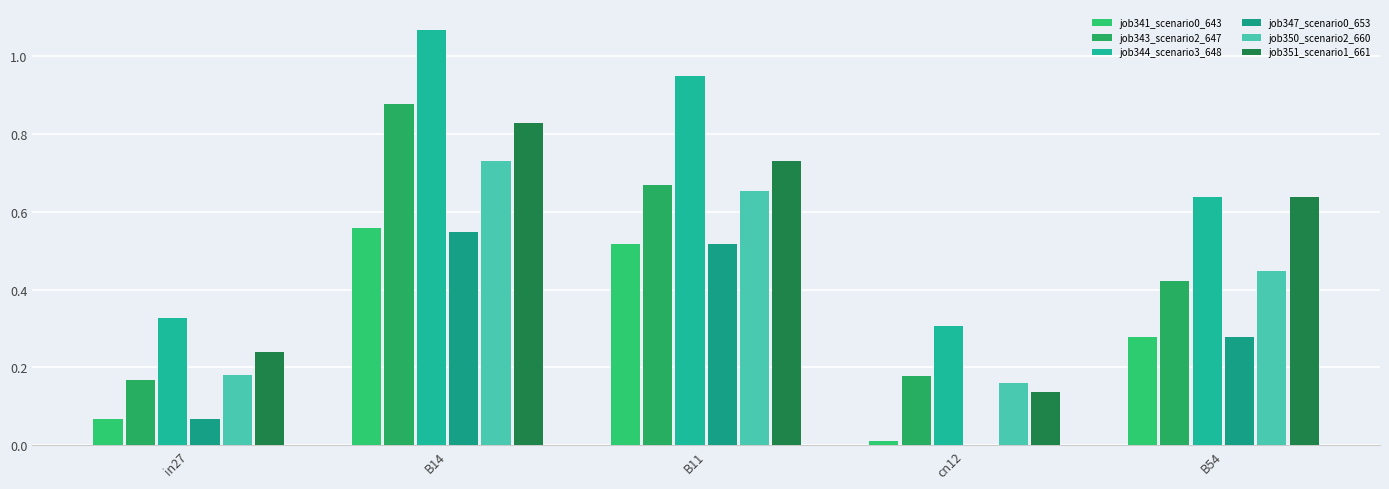

At which category is the sum across all series the highest?

B14